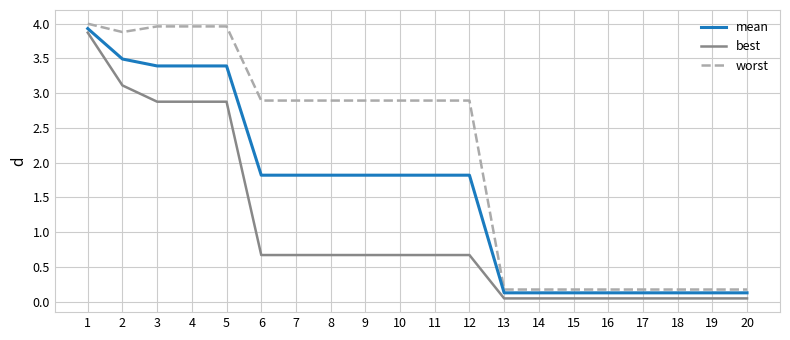

Rank the series at 4 from highest to lowest value.

worst, mean, best